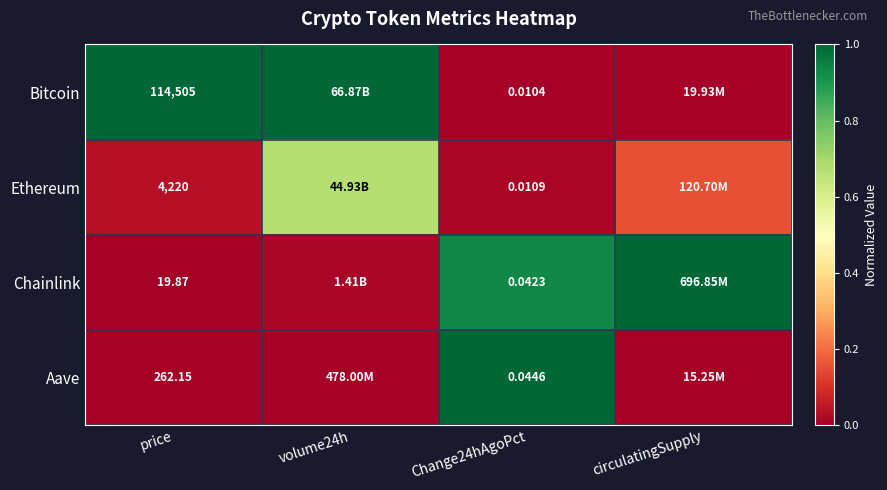

Rank the series at Change24hAgoPct from highest to lowest value.

Aave, Chainlink, Ethereum, Bitcoin